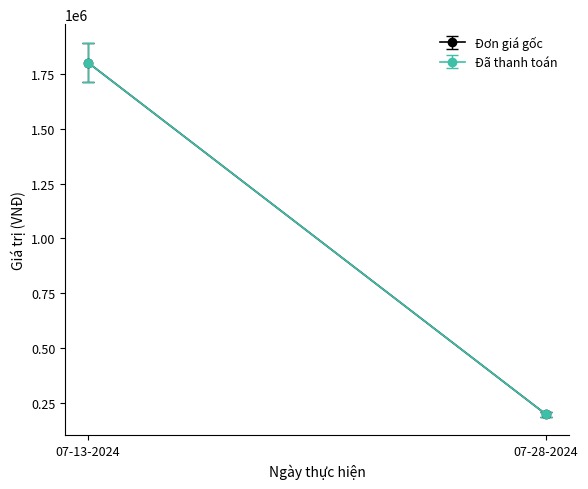

List the labels in order of Đã thanh toán value, smallest first.

07-28-2024, 07-13-2024